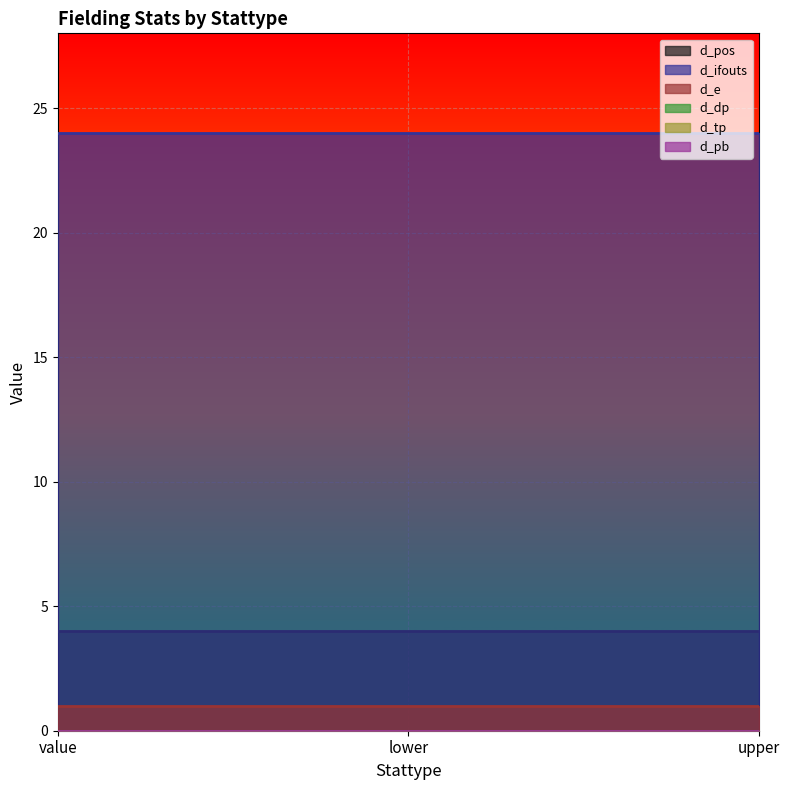

Reading left to right, transcribe all the data shown in this chart.

d_pos: value=4	lower=4	upper=4
d_ifouts: value=24	lower=24	upper=24
d_e: value=1	lower=1	upper=1
d_dp: value=0	lower=0	upper=0
d_tp: value=0	lower=0	upper=0
d_pb: value=0	lower=0	upper=0